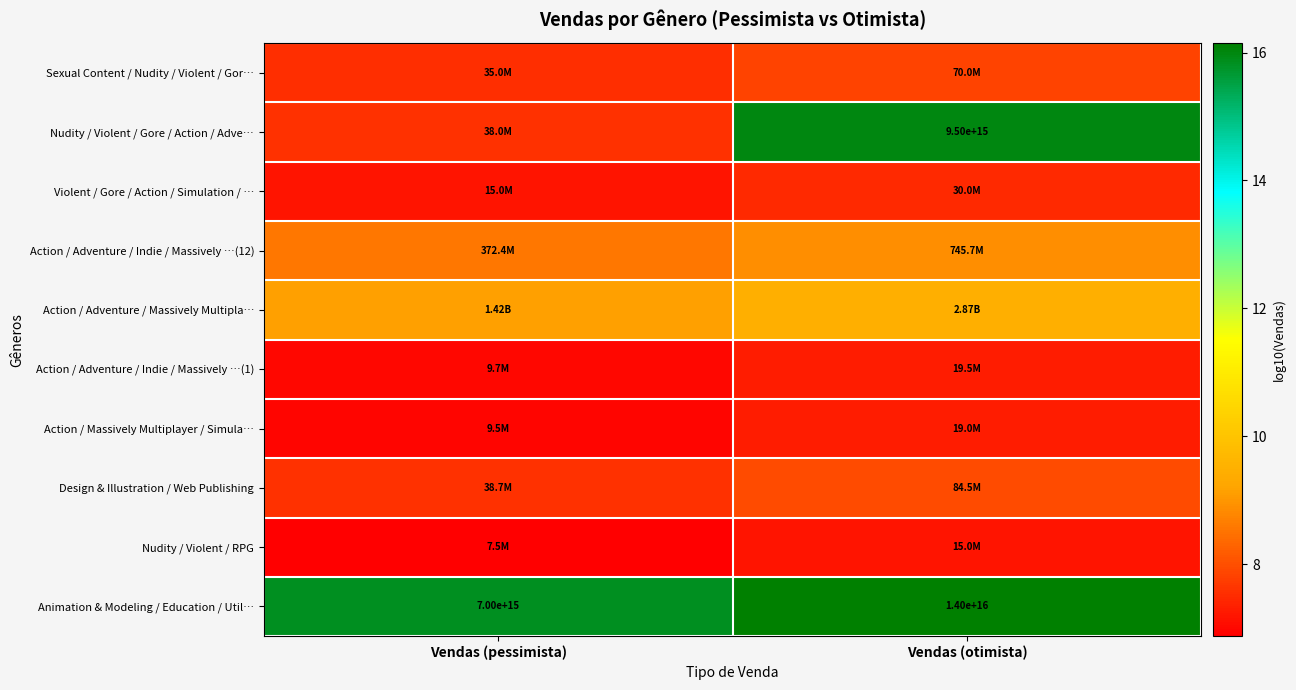

List the labels in order of Animation & Modeling / Education / Util… value, smallest first.

Vendas (pessimista), Vendas (otimista)